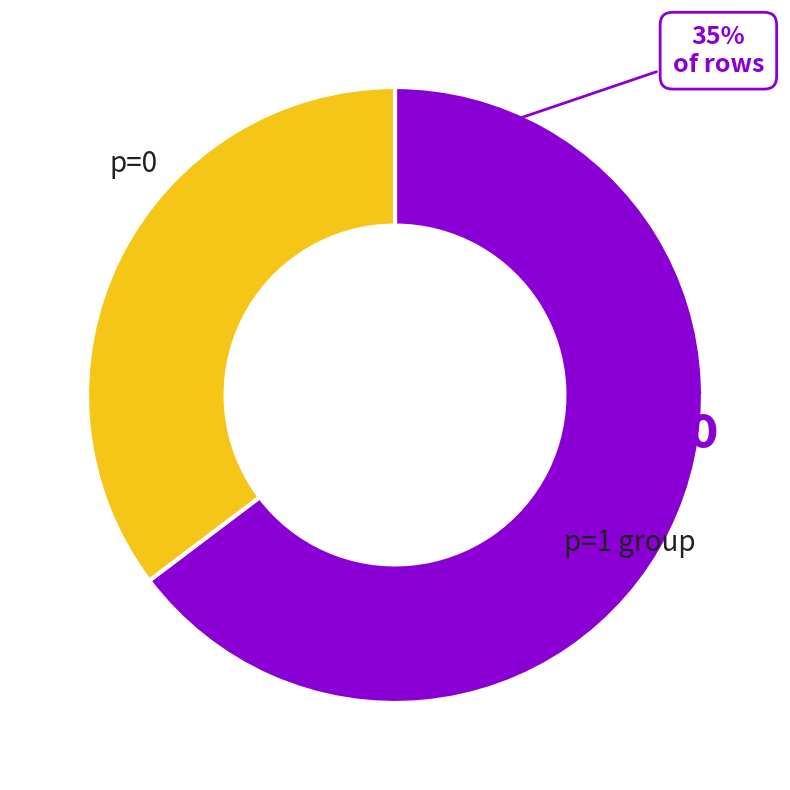

Is it true that p=0 is 47% of the pie?

False